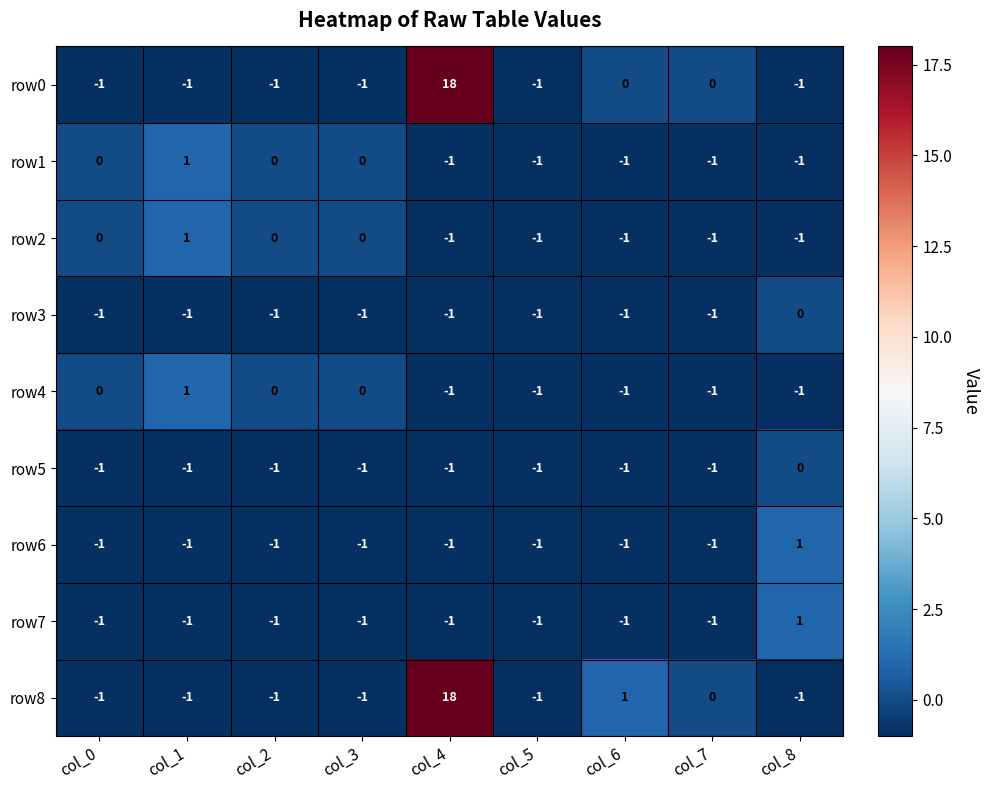

Which label corresponds to the largest value in the chart?

col_4